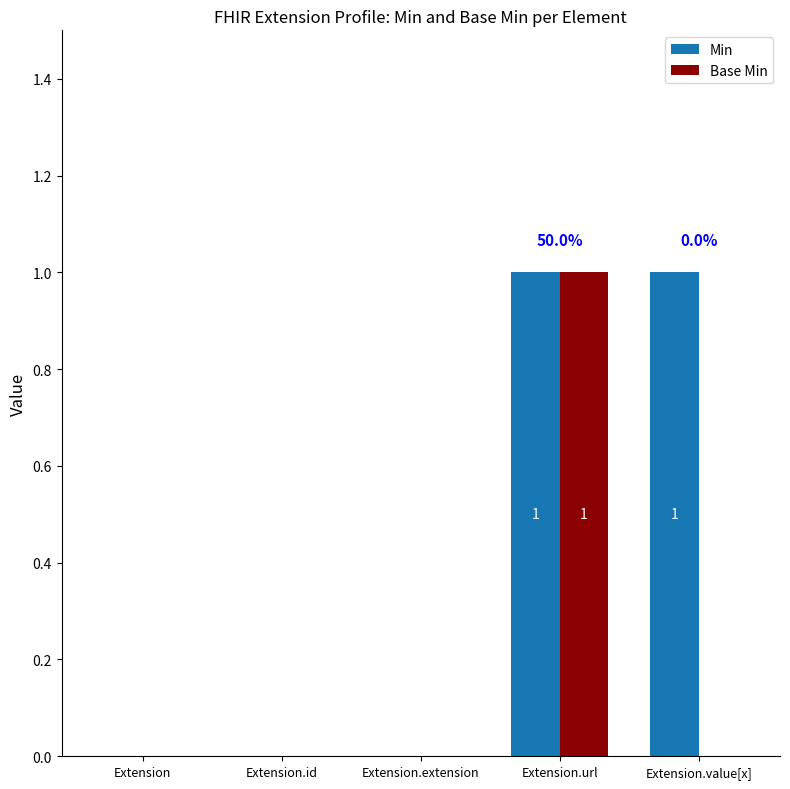

Between Extension.id and Extension.value[x], which series saw the biggest shift?

Min